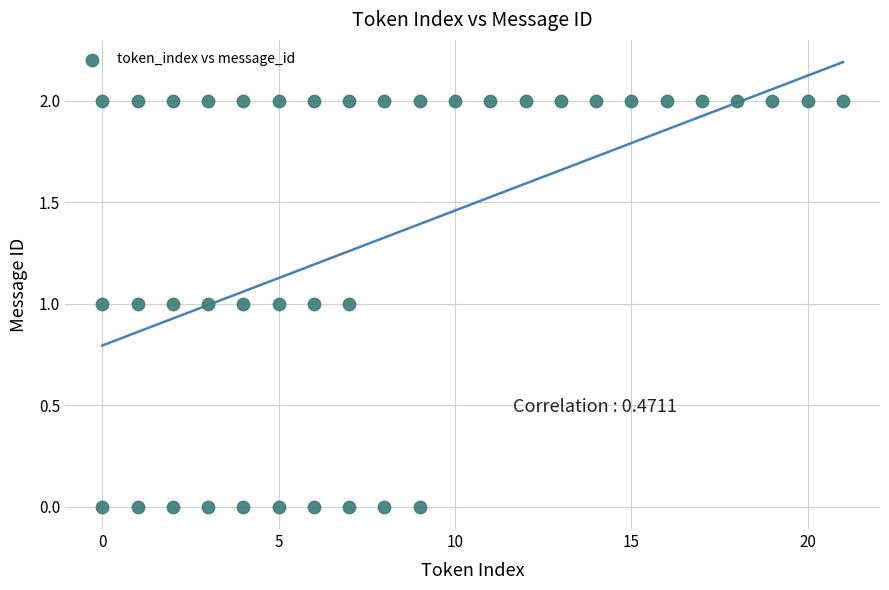

What is the range of X values (max minus min)?

21